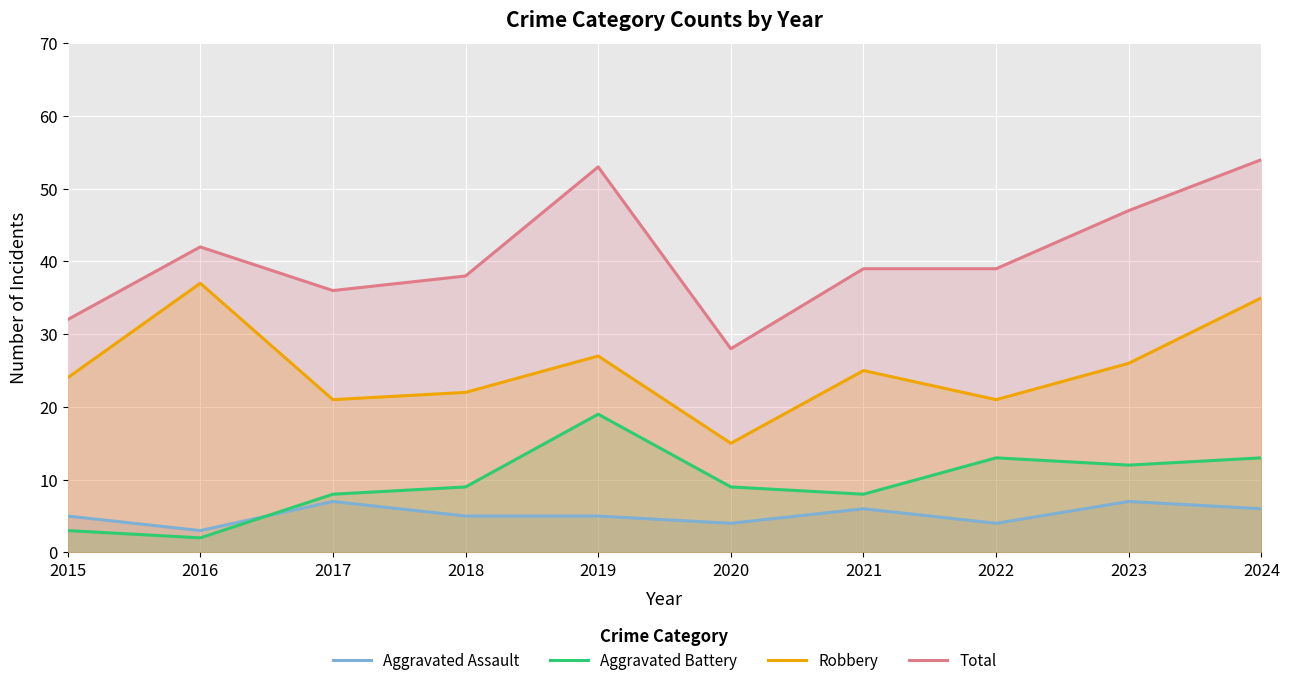

At which category does Aggravated Battery reach its first local peak?

2019